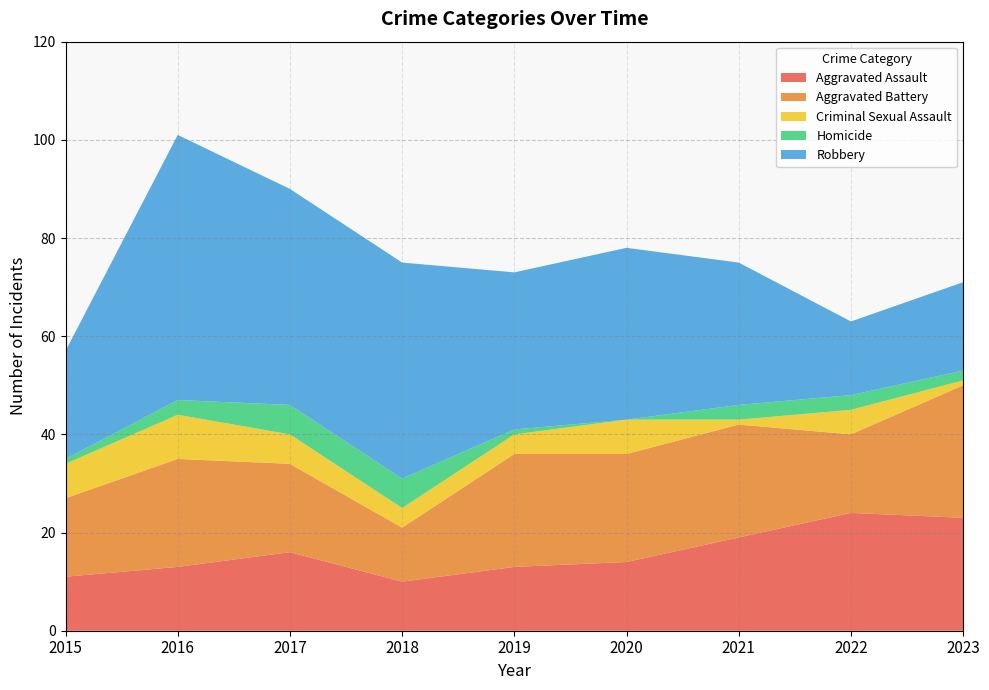

Reading right to left, transcribe all the data shown in this chart.

Aggravated Assault: 2023=23	2022=24	2021=19	2020=14	2019=13	2018=10	2017=16	2016=13	2015=11
Aggravated Battery: 2023=27	2022=16	2021=23	2020=22	2019=23	2018=11	2017=18	2016=22	2015=16
Criminal Sexual Assault: 2023=1	2022=5	2021=1	2020=7	2019=4	2018=4	2017=6	2016=9	2015=7
Homicide: 2023=2	2022=3	2021=3	2020=0	2019=1	2018=6	2017=6	2016=3	2015=1
Robbery: 2023=18	2022=15	2021=29	2020=35	2019=32	2018=44	2017=44	2016=54	2015=22